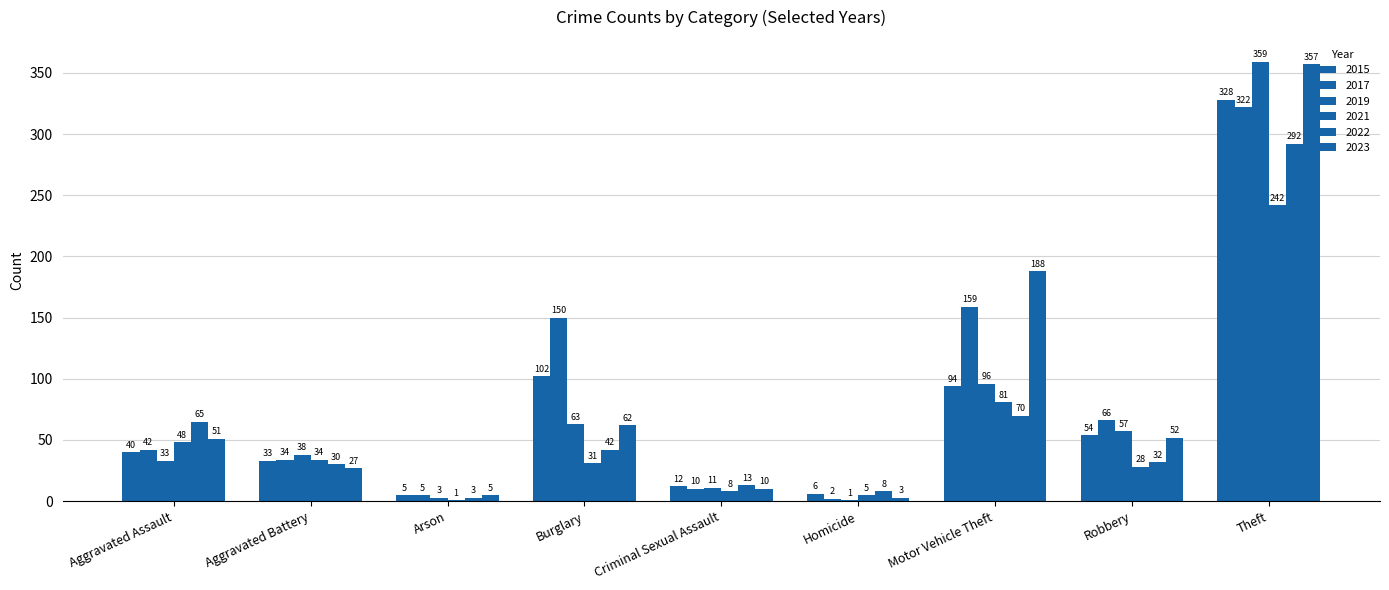

How many groups of bars are there?

9